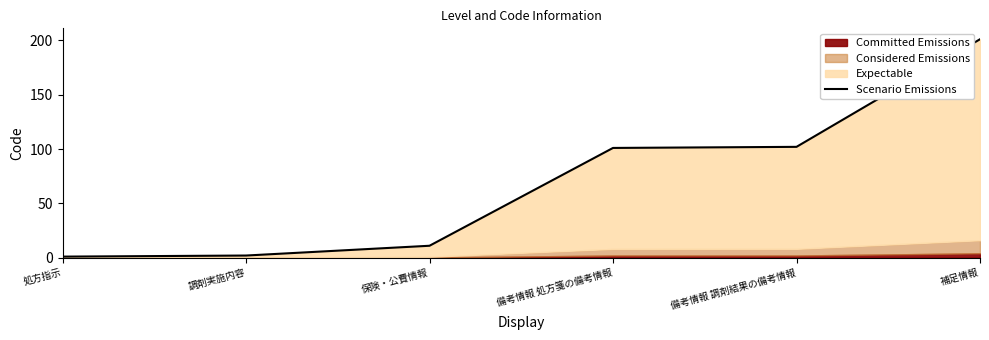

What is the greatest value displayed?

201